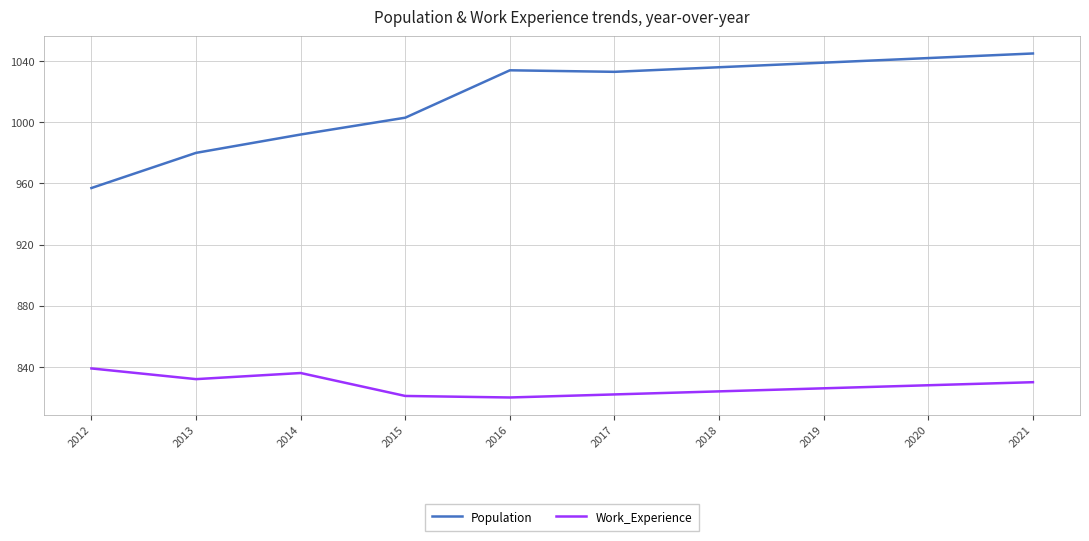

Is the value of Work_Experience at 2016 greater than the value of Population at 2019?

No